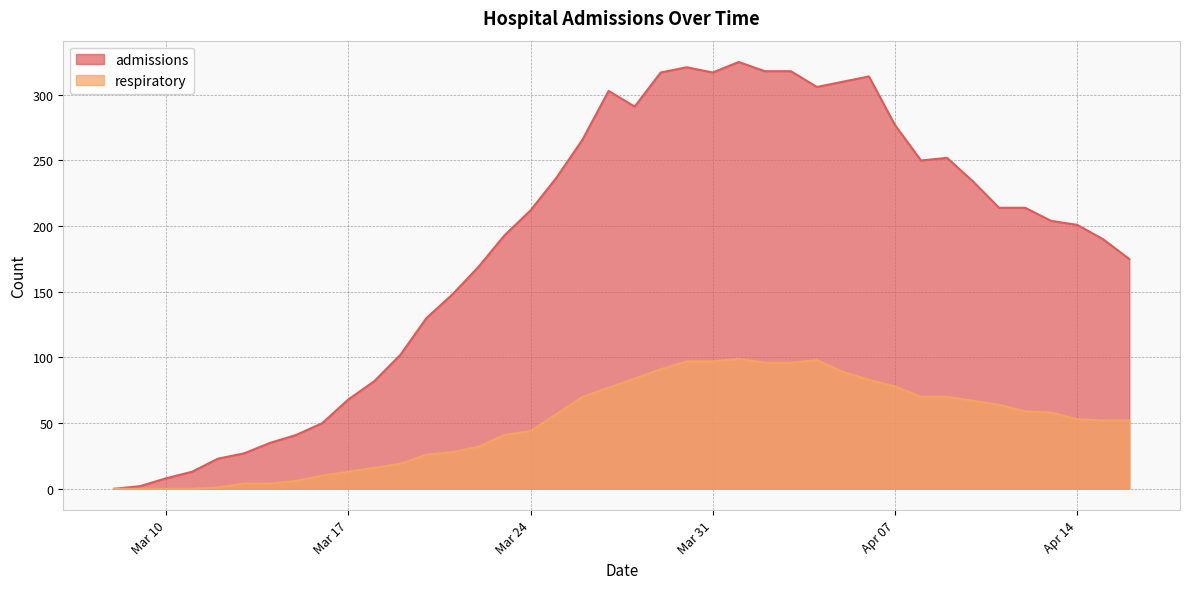

Does the chart display data point markers on the line(s)?

No